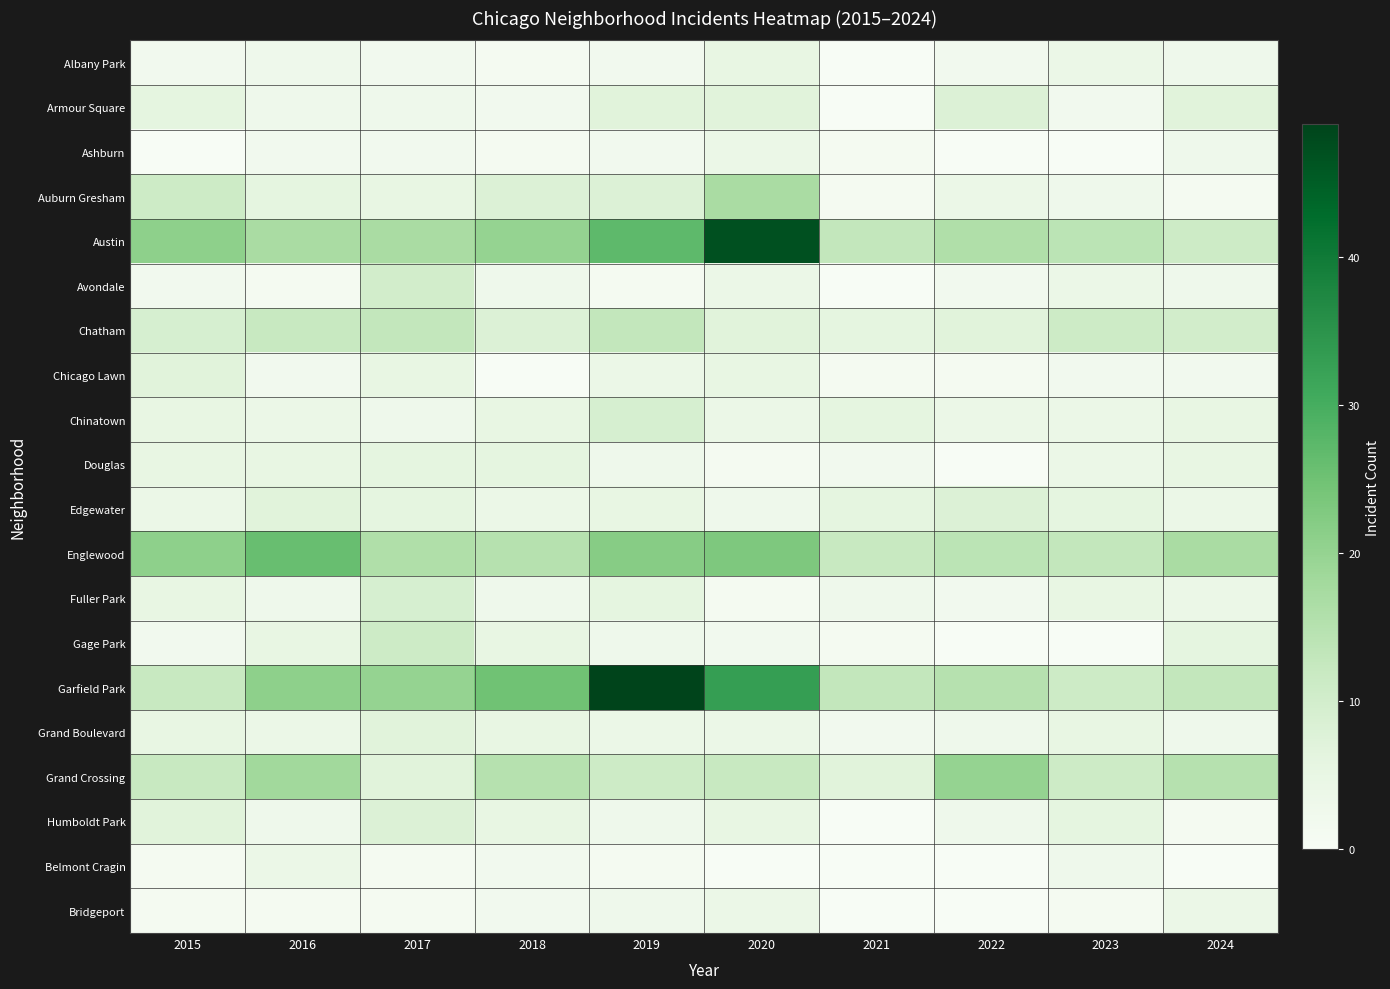

At how many categories does at least one series exceed 39?

2